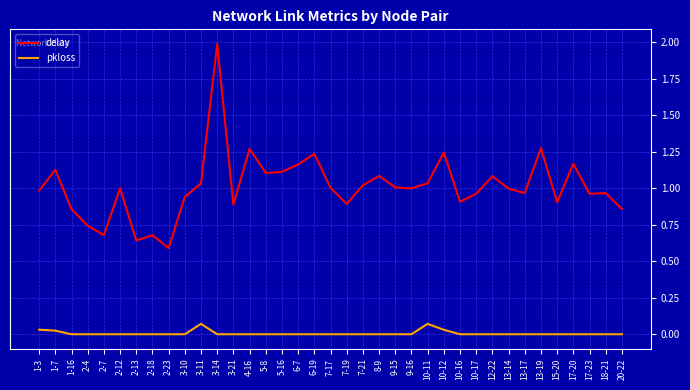

What is the difference between the maximum and minimum values in the delay series?

1.4